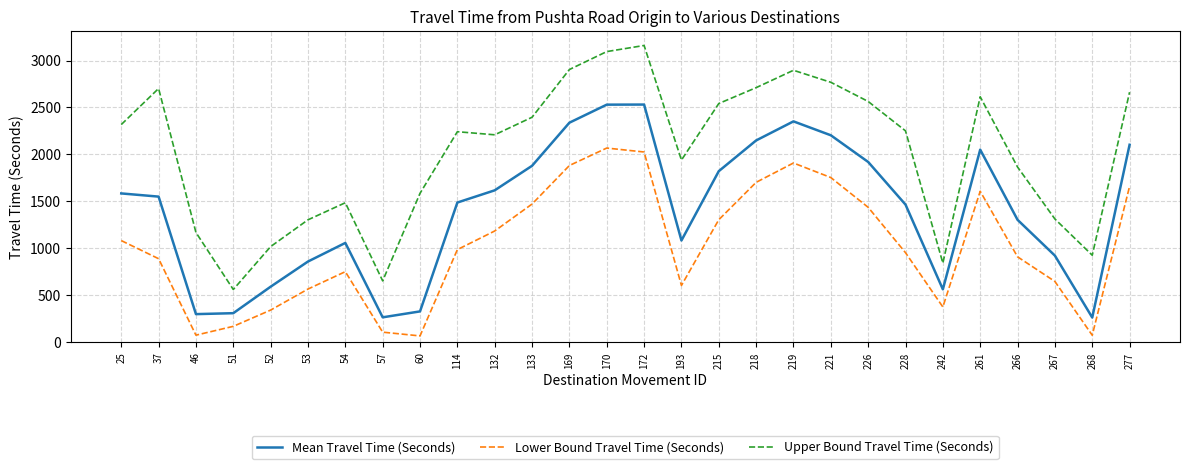

Which series has the largest total across all categories?

Upper Bound Travel Time (Seconds)